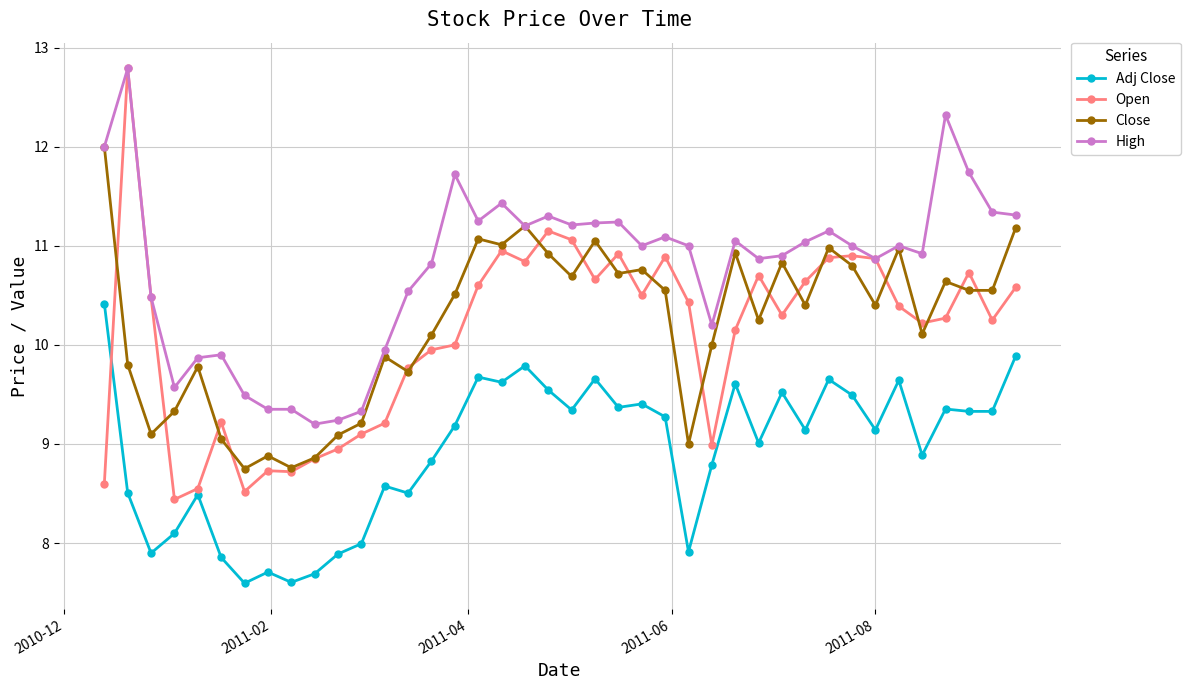

What is the maximum value for Adj Close?

10.4